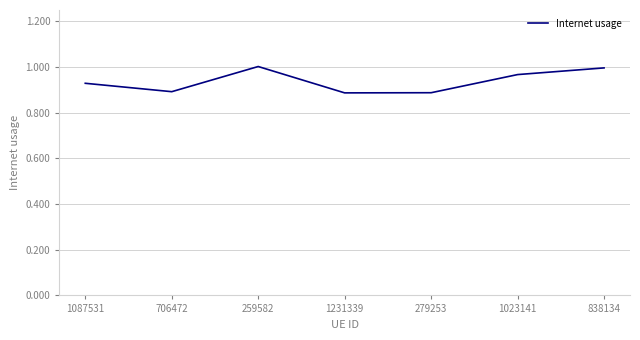

Where is the first local maximum?

259582